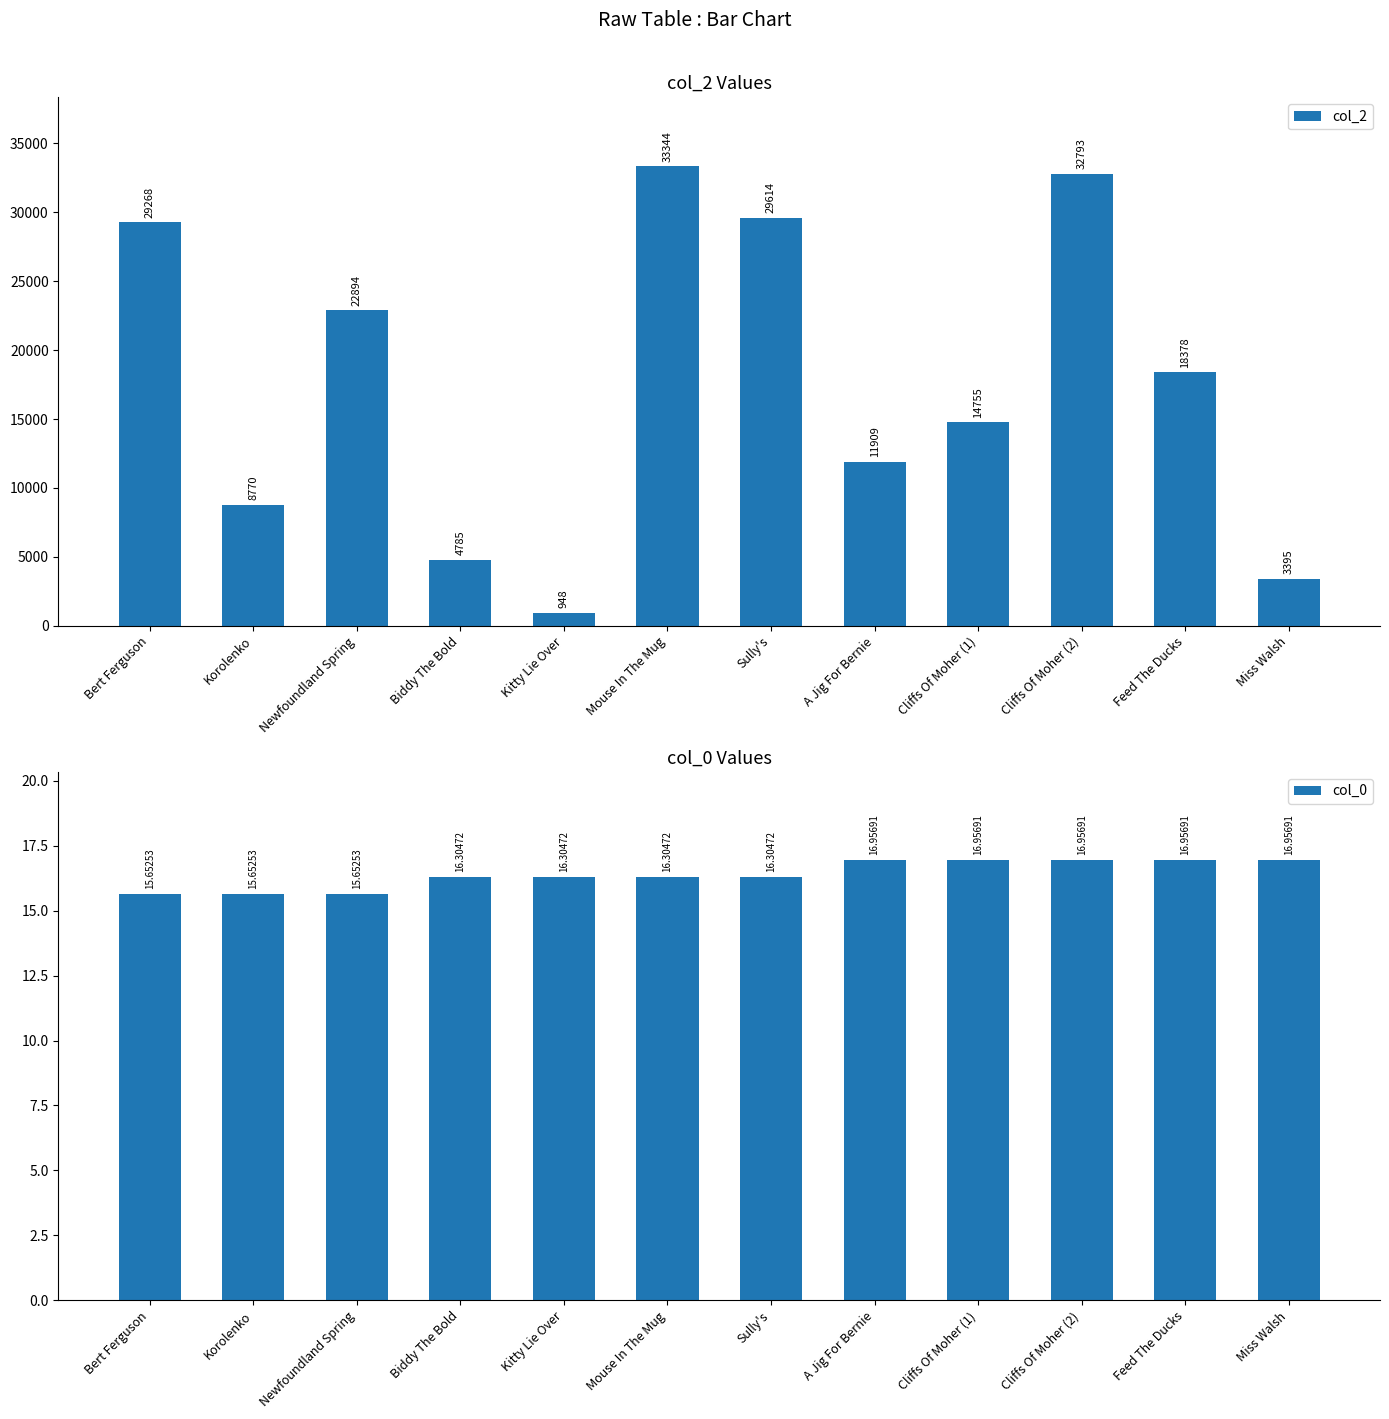

True or false: col_0 has a value of 29.8 at Feed The Ducks.

False